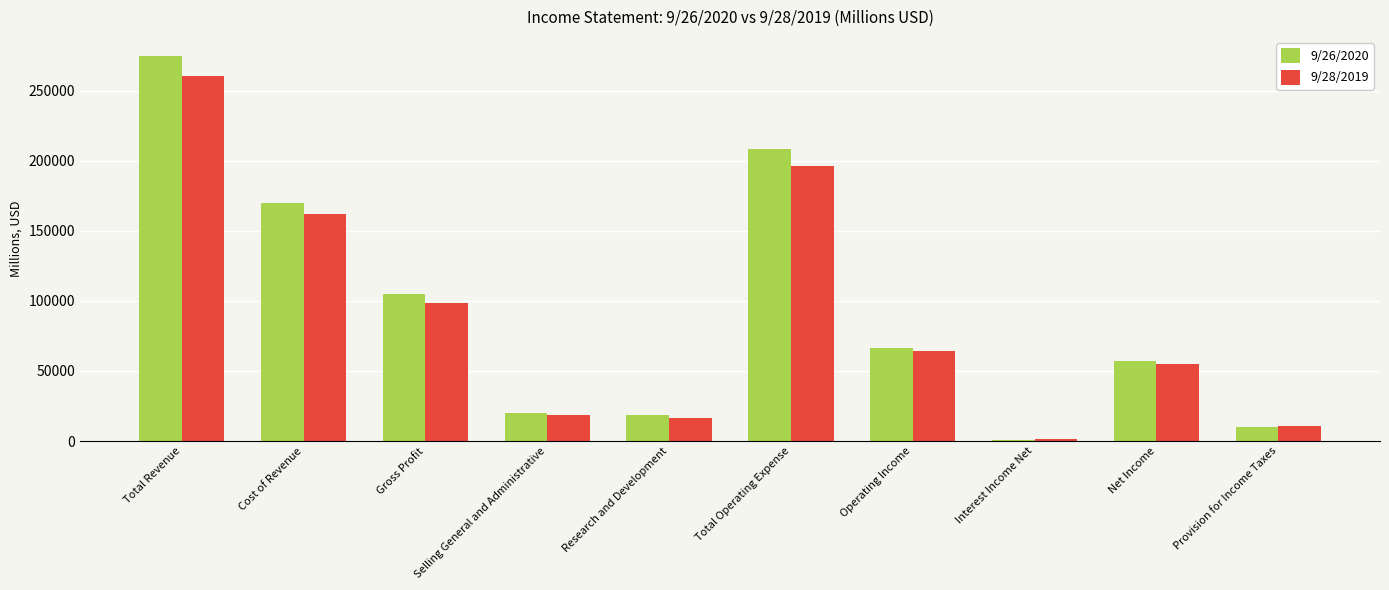

What is the minimum value shown in the chart?

890